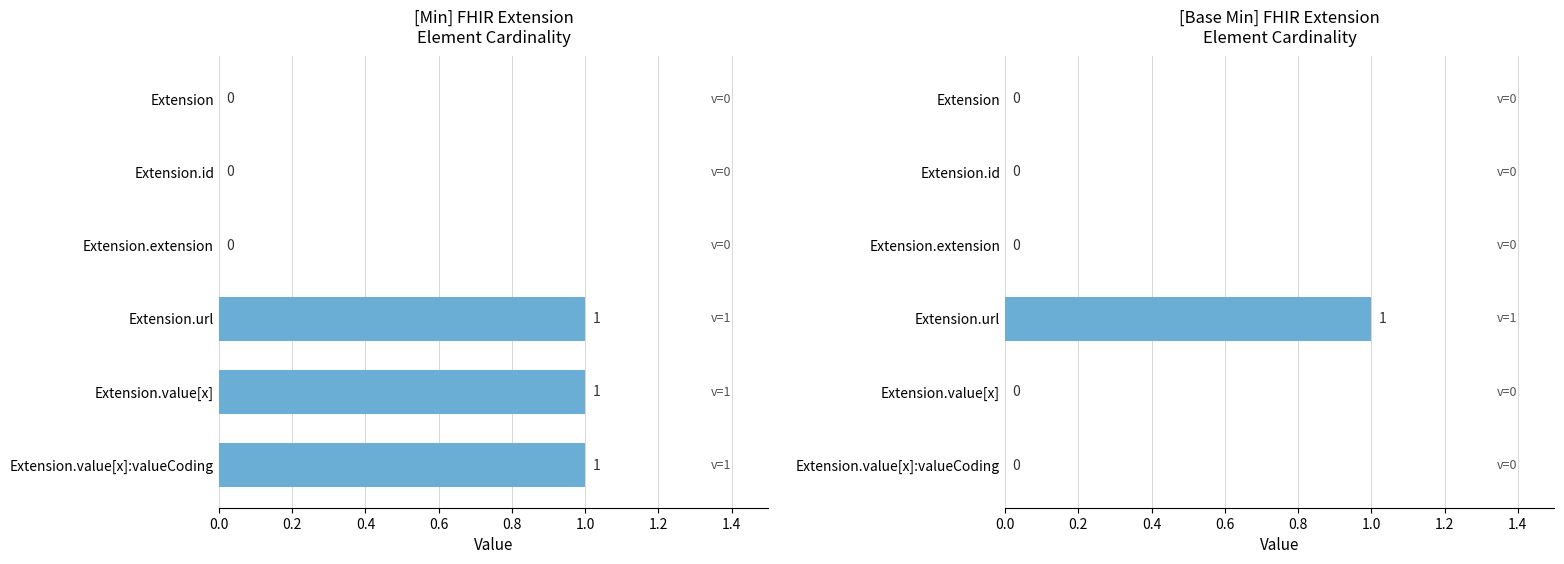

What are all the series names shown in the legend?

Min, Base Min